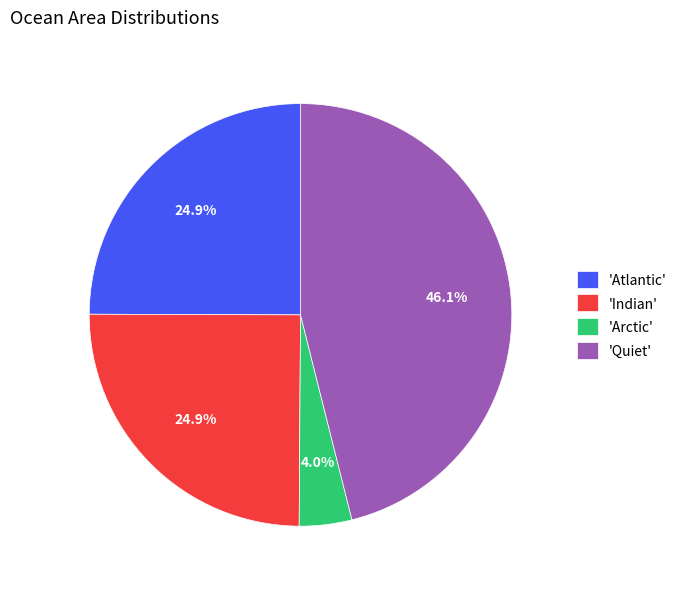

Is there a majority slice in this chart?

No